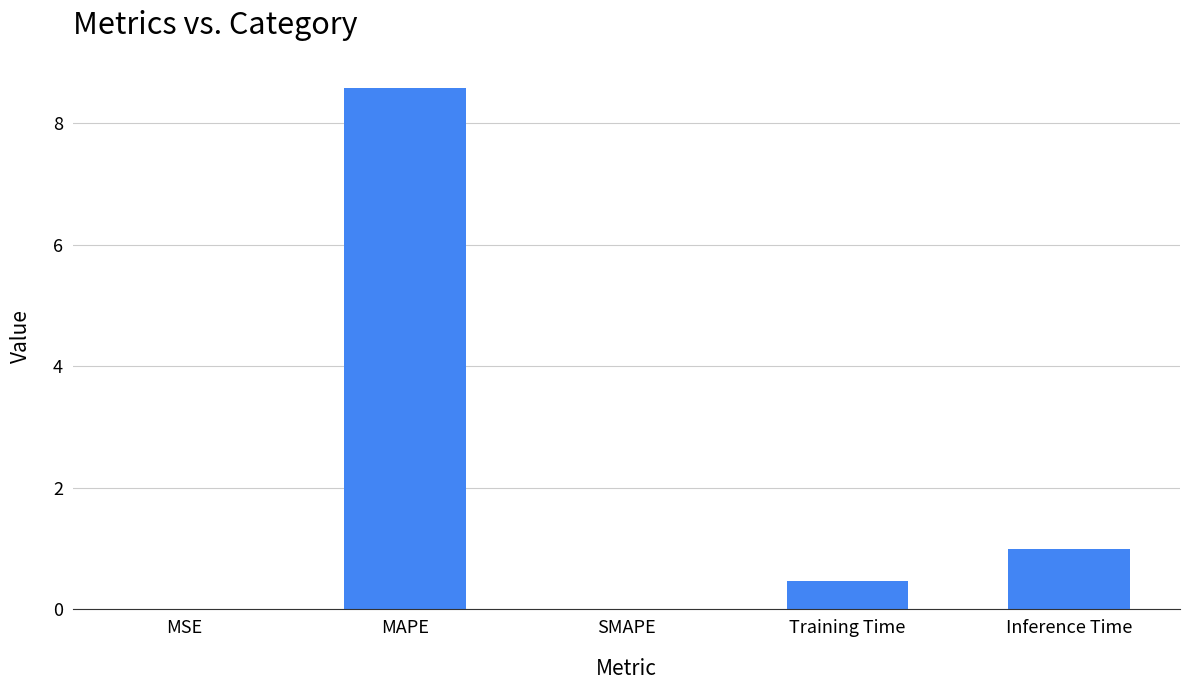

Are the bars horizontal?

No